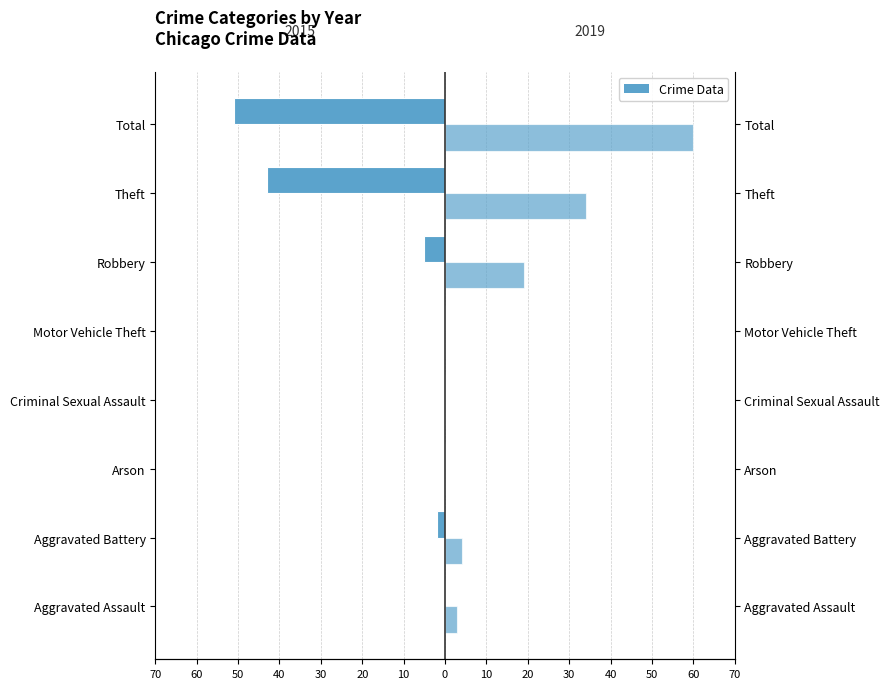

What position from the left is Aggravated Assault?

1